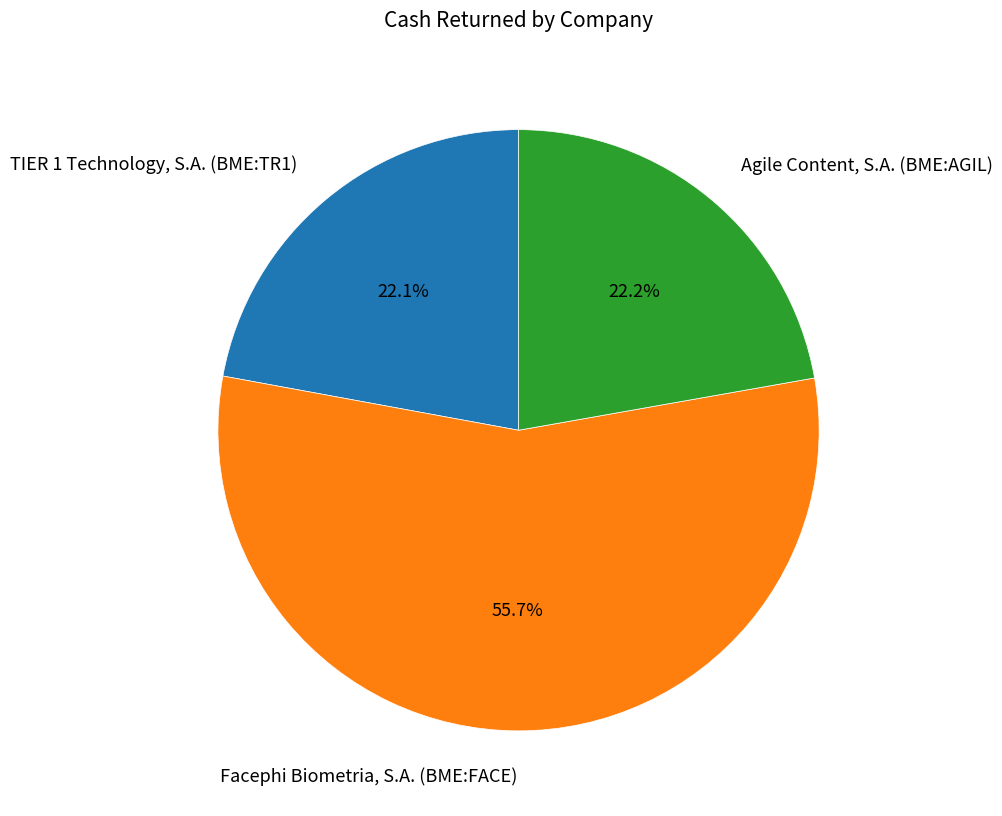

How many slices are in this pie chart?

3